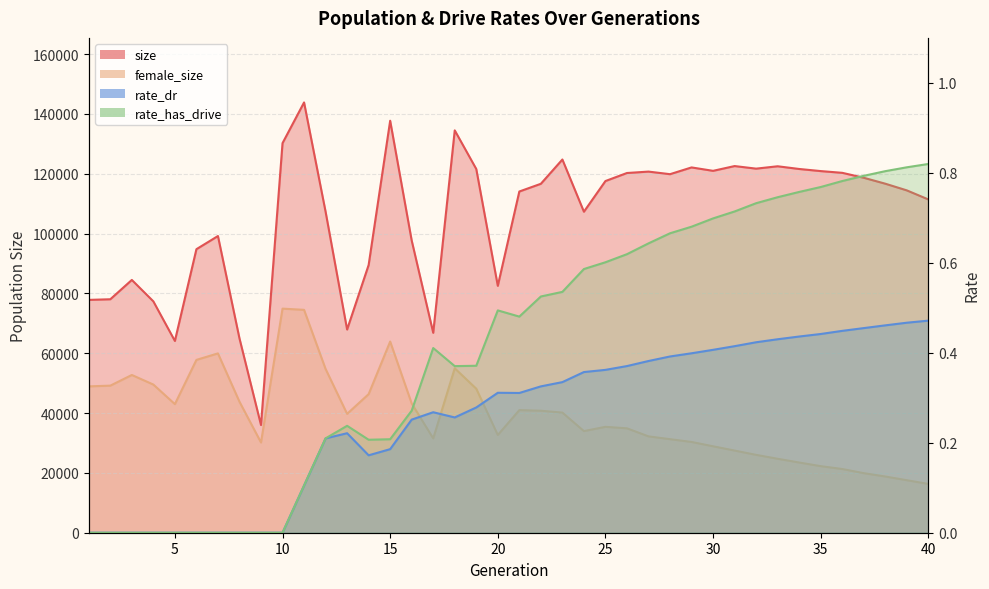

What is the difference between the highest and lowest values at 5?

64108.0